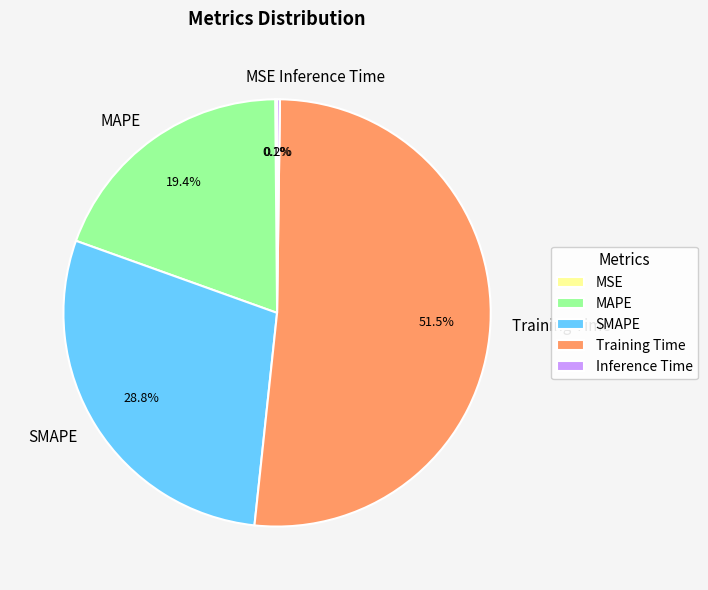

Do MAPE and Training Time together represent more than half of the pie?

Yes